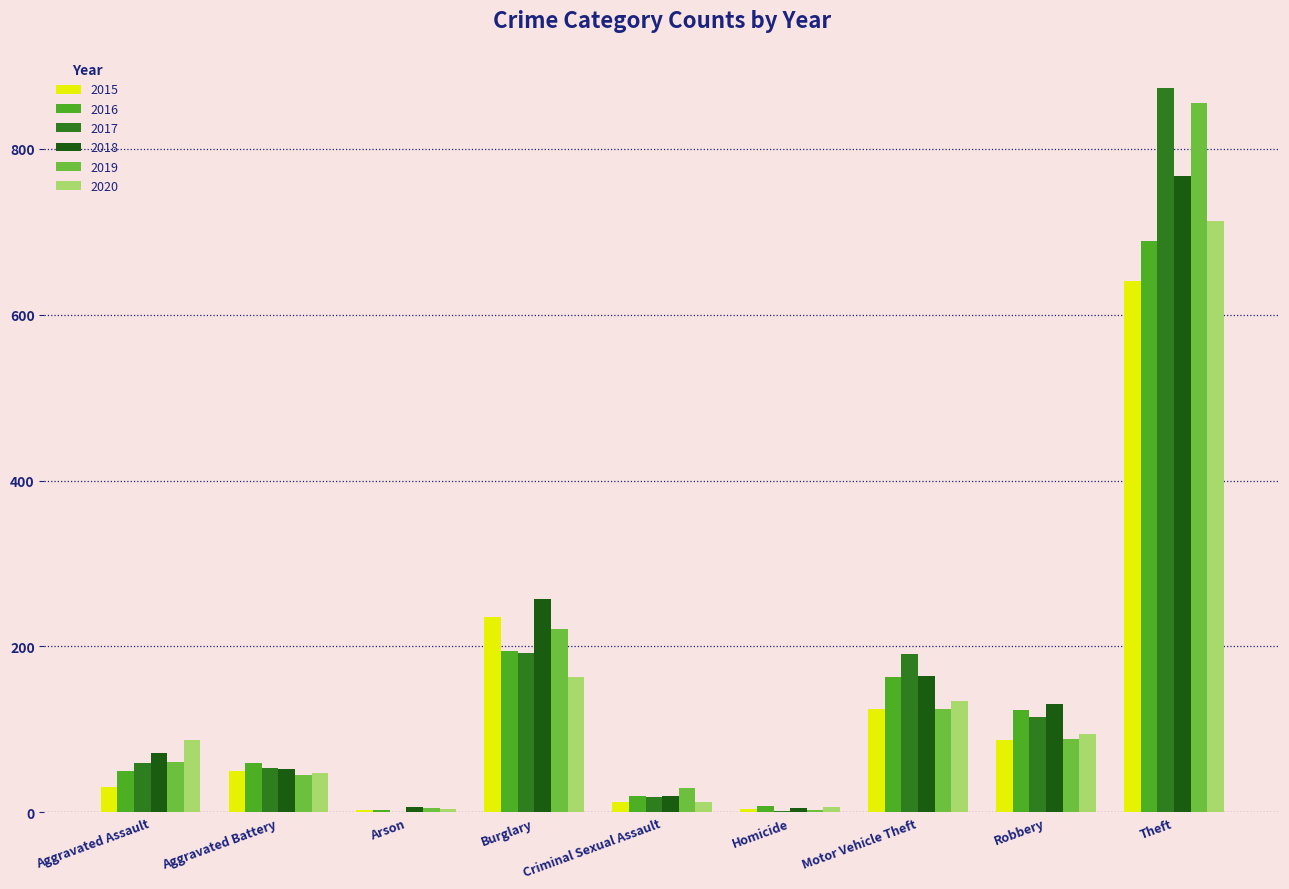

What is the total value across all series at Aggravated Assault?

360